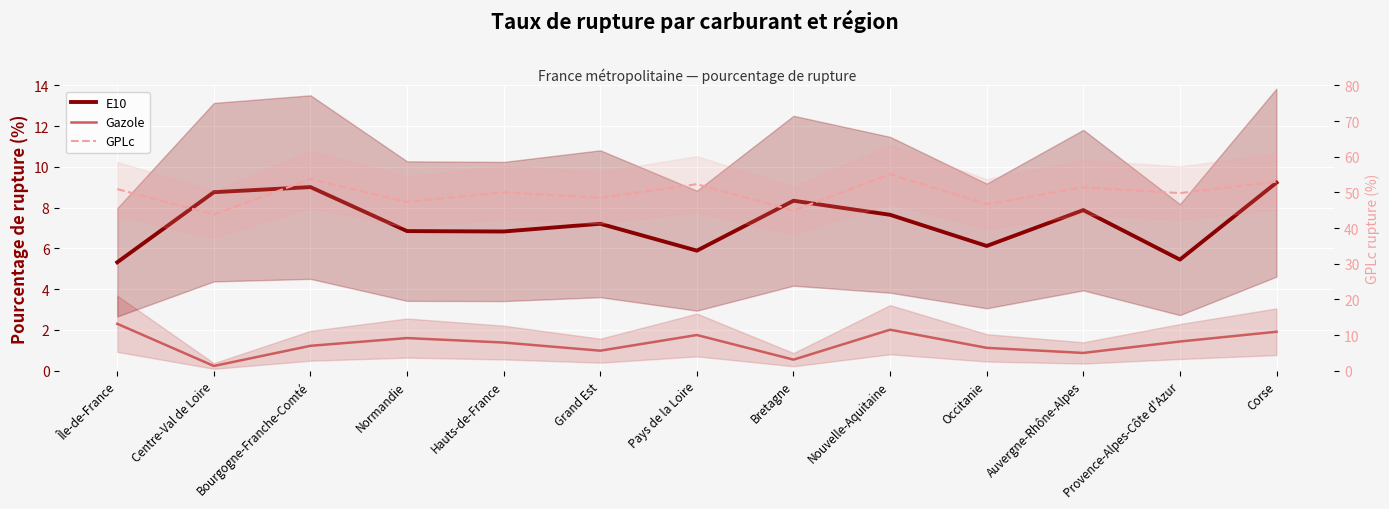

At how many categories does at least one series exceed 43?

13